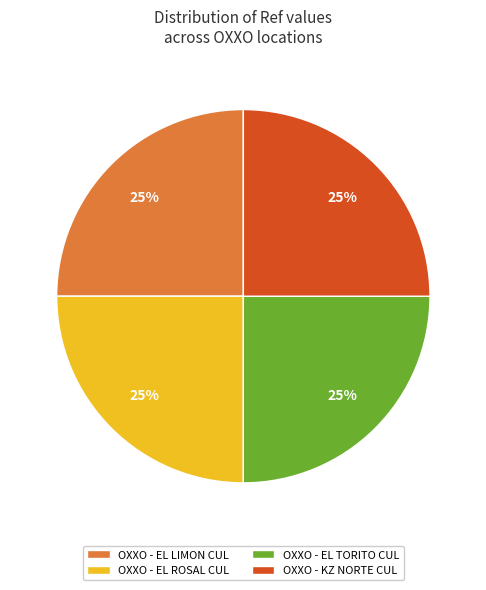

Count the number of slices in the pie.

4